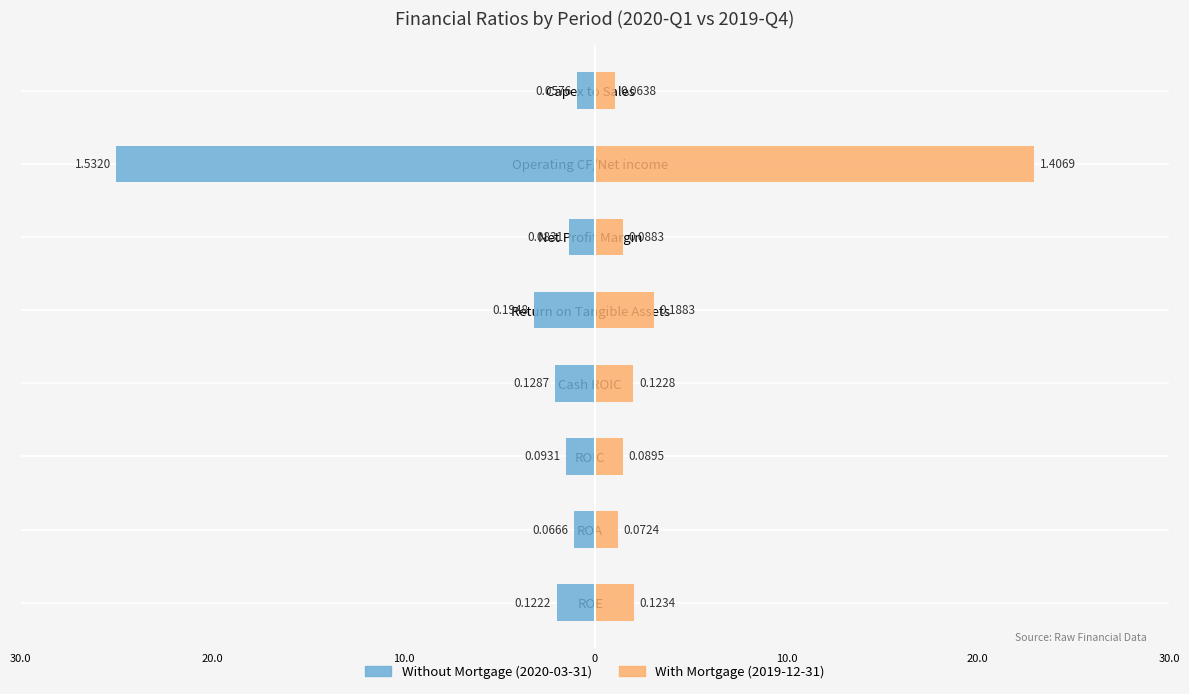

Rank the series at Operating CF/Net income from highest to lowest value.

With Mortgage, Without Mortgage